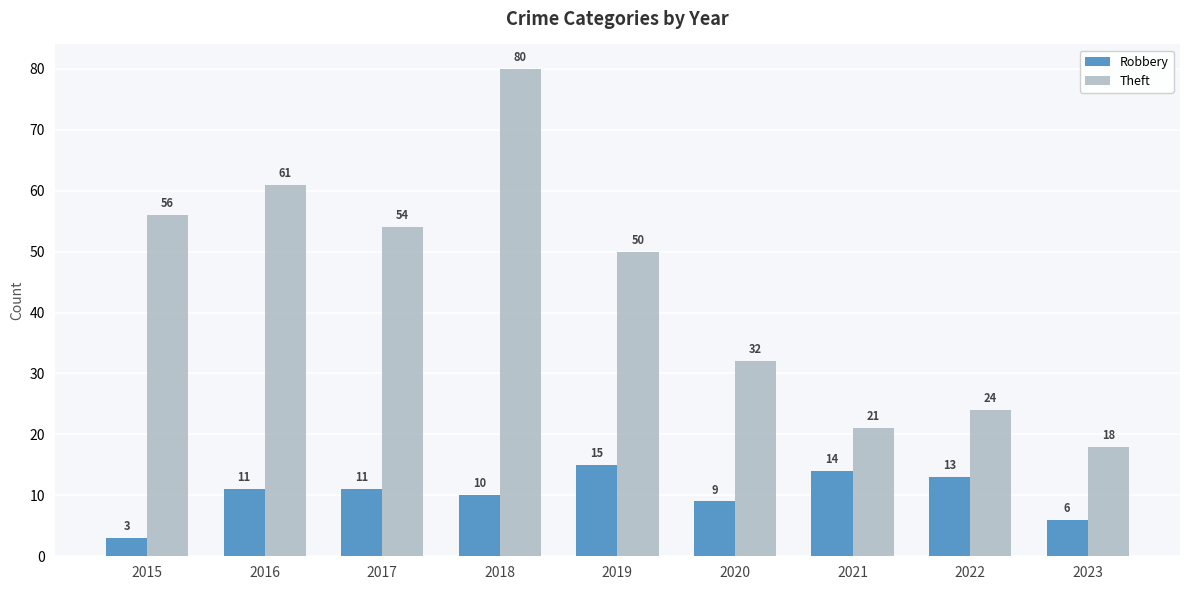

How many data points does each series have?

9